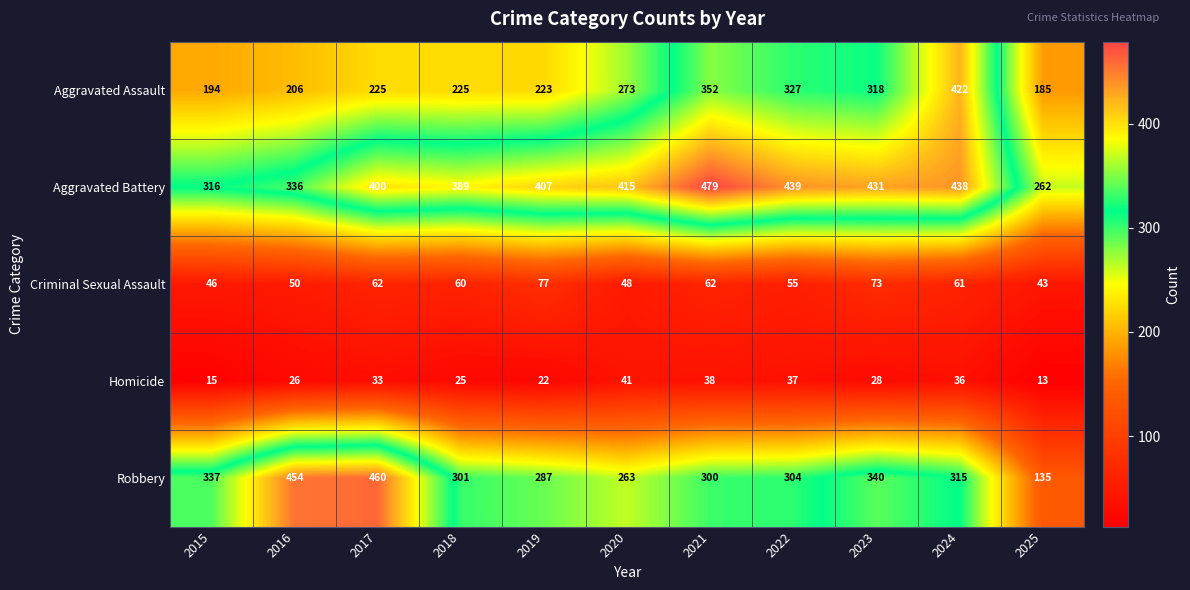

How many series are shown in this chart?

5